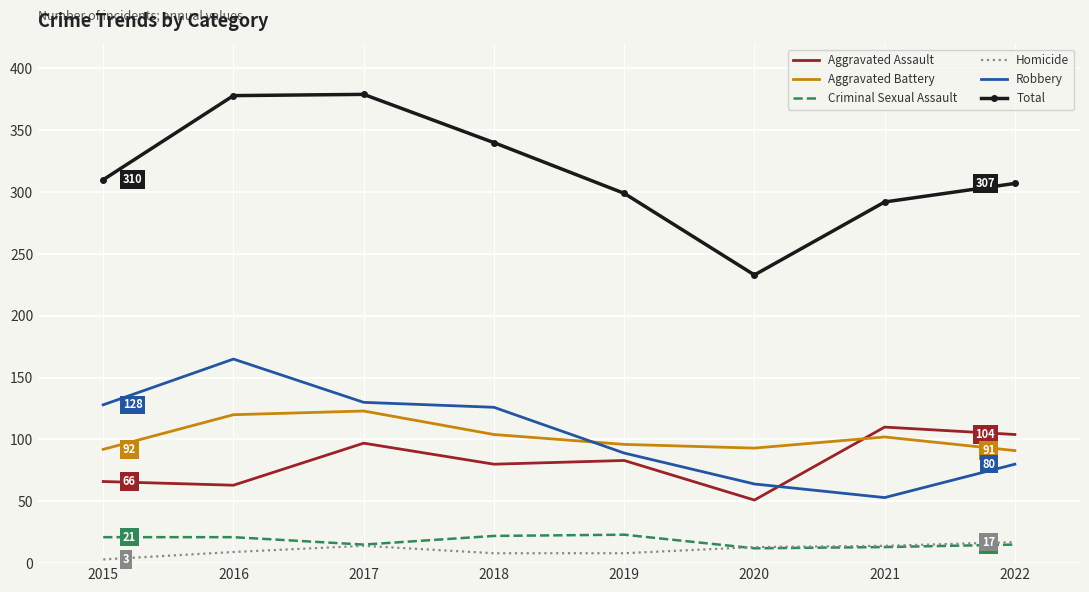

At which label does Aggravated Assault reach its peak?

2021